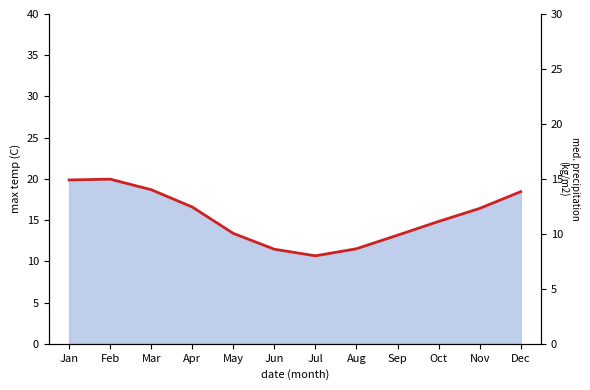

True or false: the data has more than 0 interior local peaks.

True